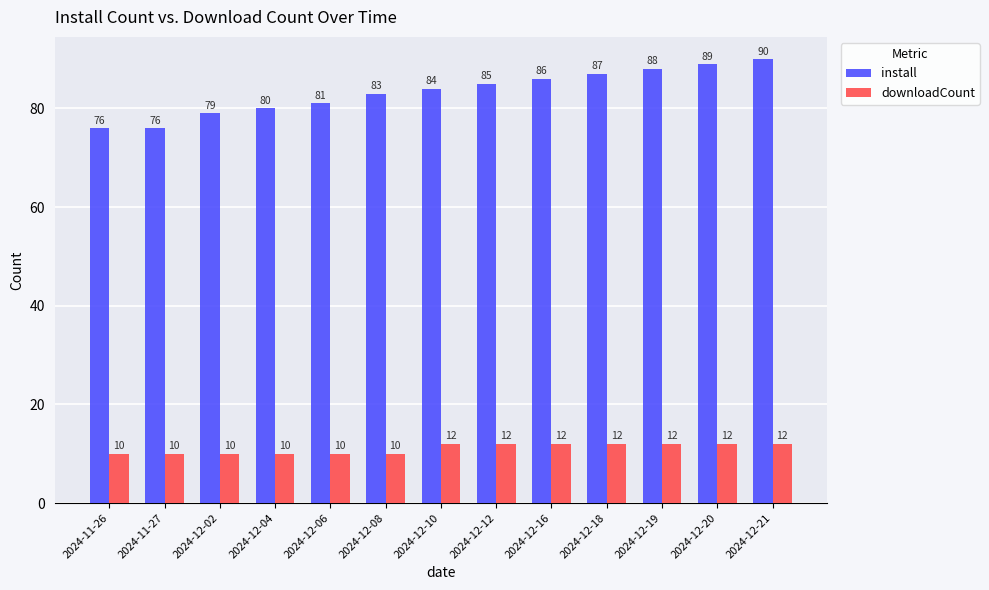

What is the difference between the install values at 2024-12-16 and 2024-12-02?

7